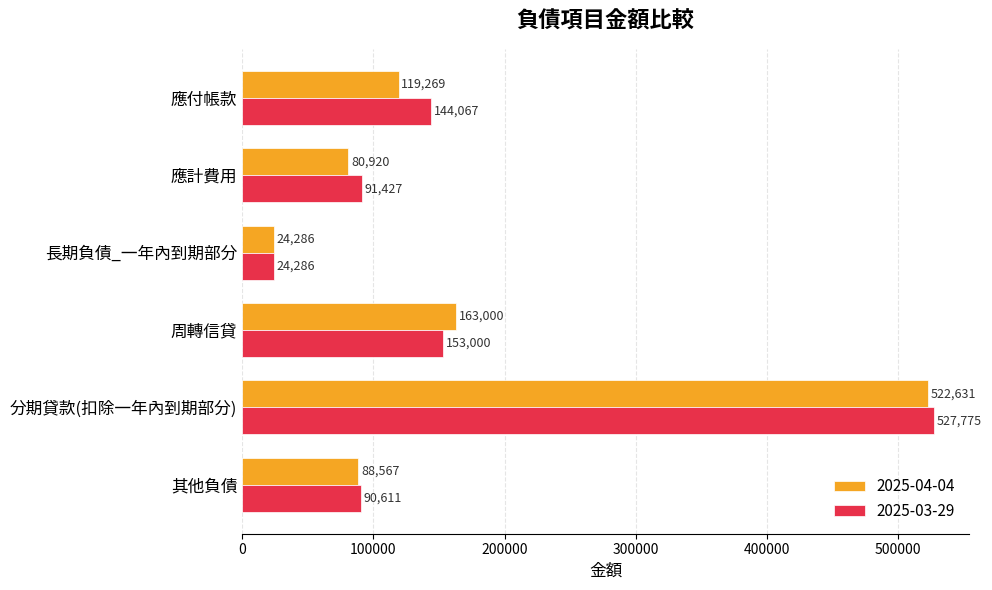

Read the 2025-04-04 value at 周轉信貸.

163000